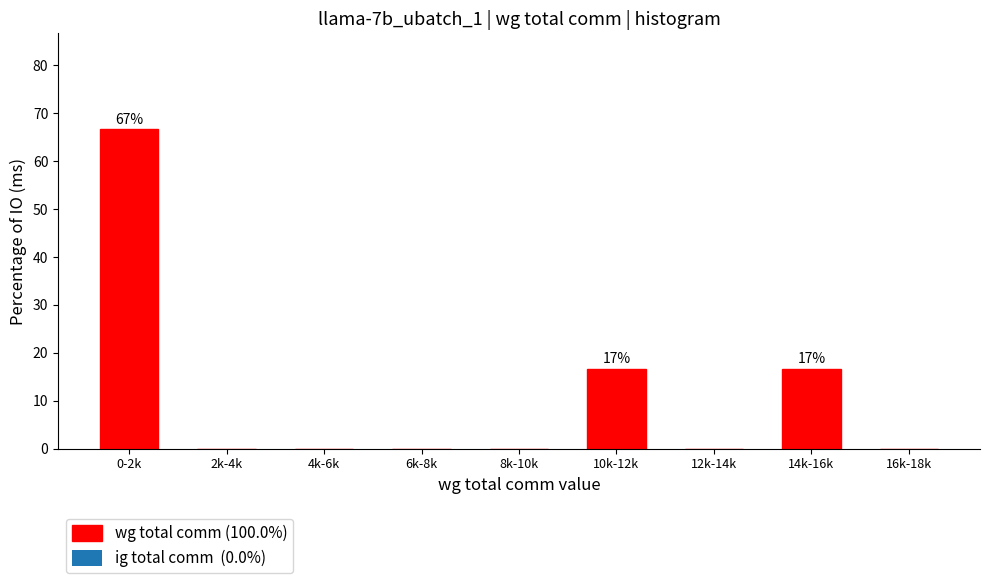

Reading left to right, extract all data points from this chart.

0-2k=66.7	2k-4k=0.0	4k-6k=0.0	6k-8k=0.0	8k-10k=0.0	10k-12k=16.7	12k-14k=0.0	14k-16k=16.7	16k-18k=0.0